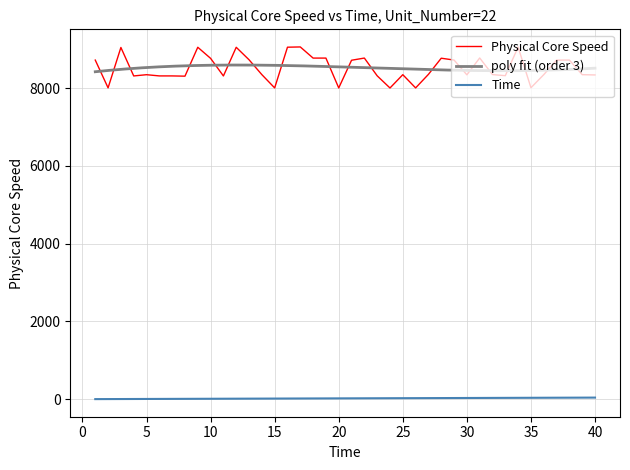

True or false: Physical Core Speed and Time intersect in this chart.

False